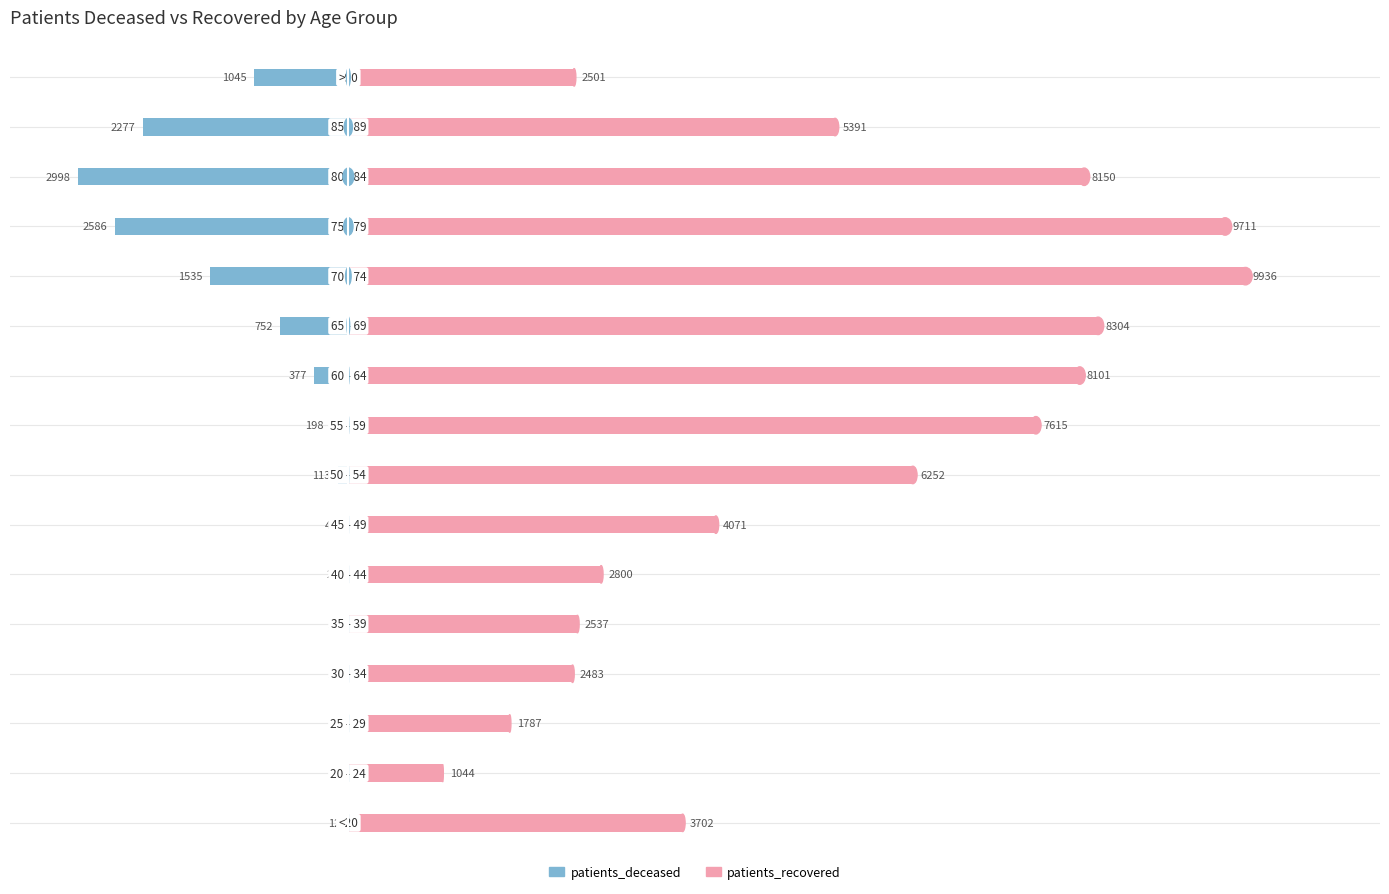

True or false: patients_deceased has a value of -4240 at 12.

False